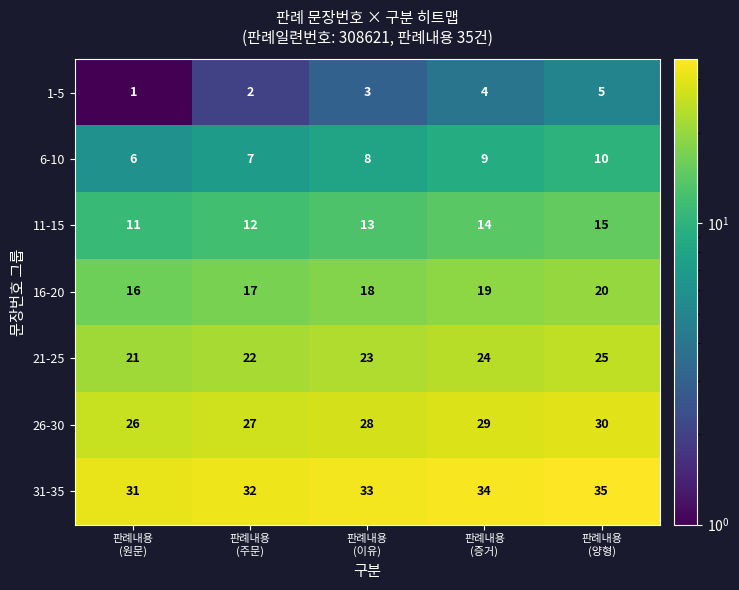

What is the difference between the highest and lowest values at 판례내용
(증거)?

30